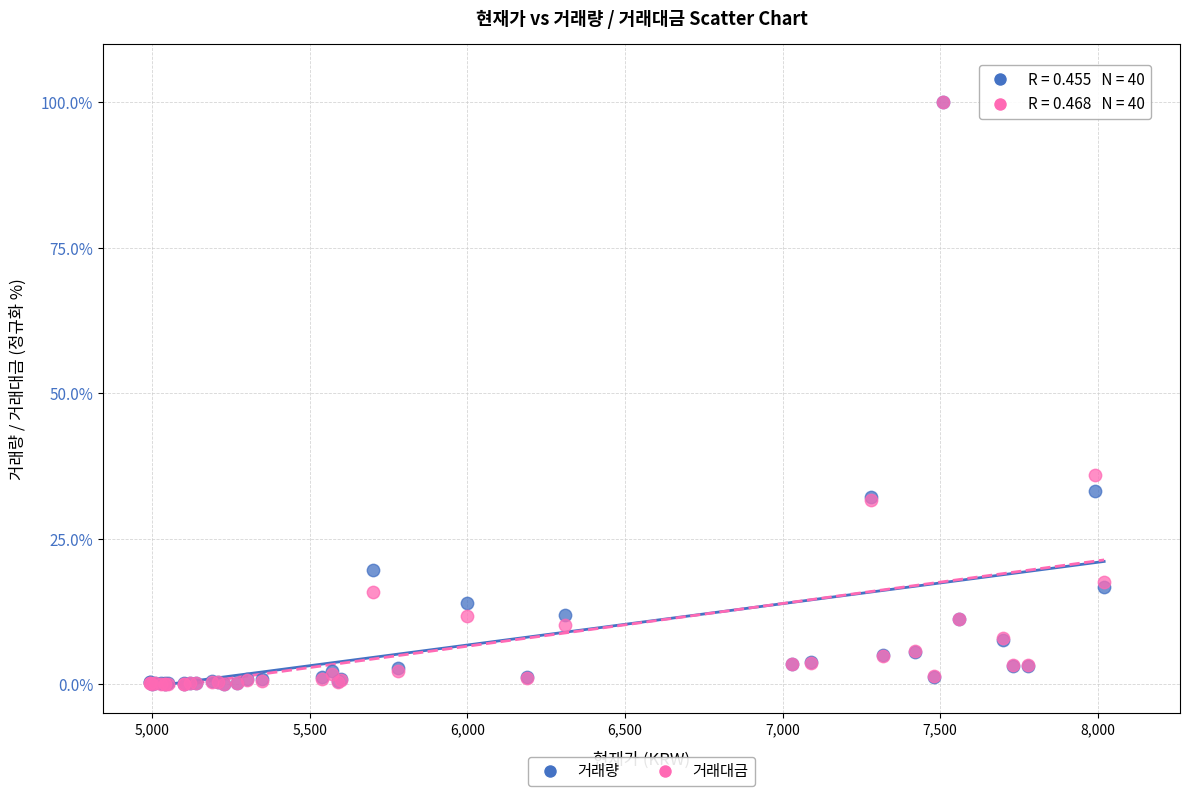

Across all series, what Y value is closest to 50?

36.0